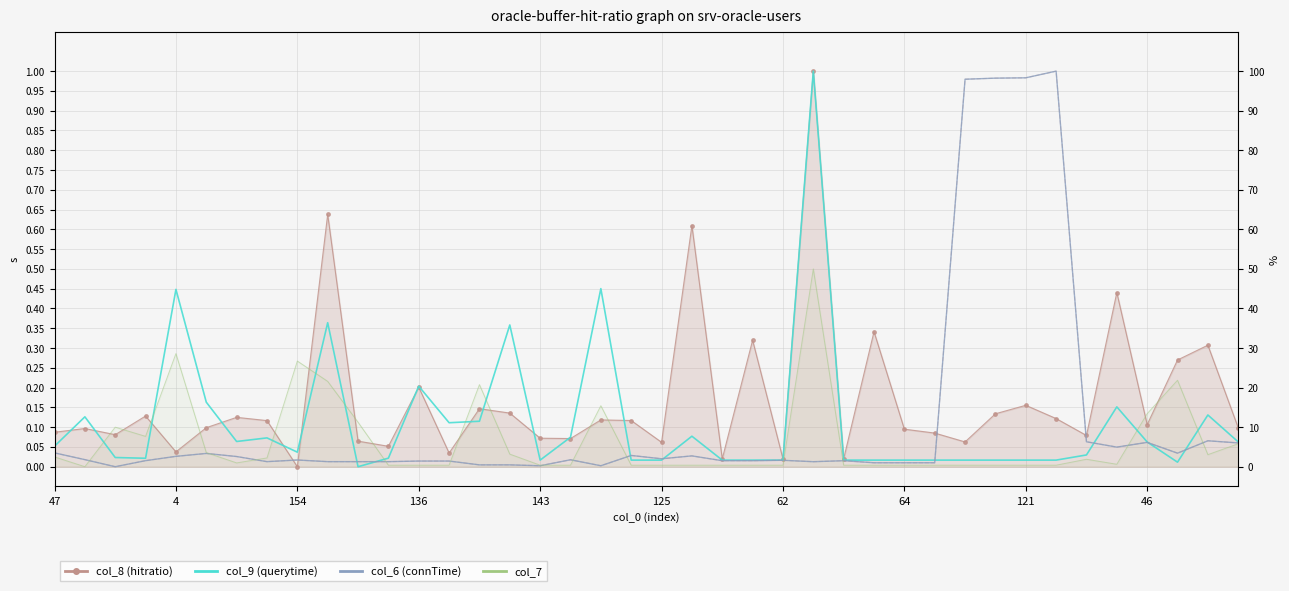

What is the average value of the col_7 series?

0.1